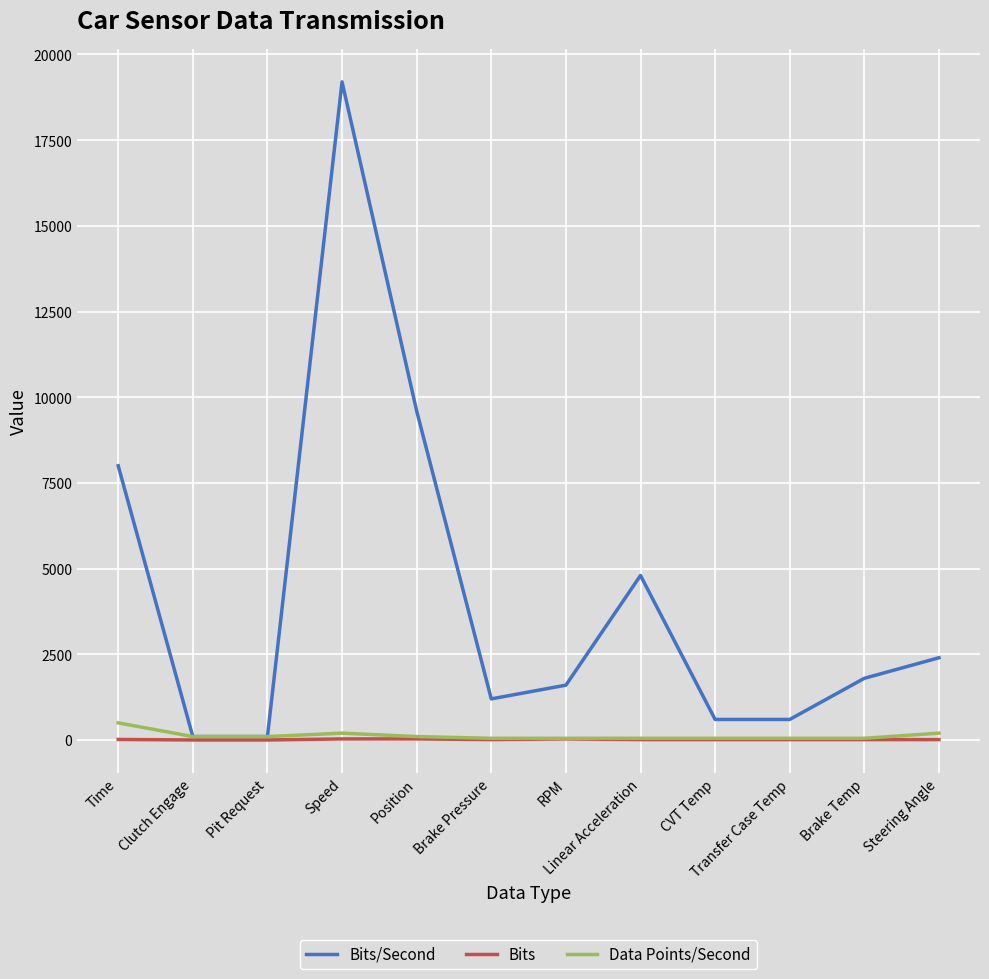

Between Clutch Engage and Position, which series saw the biggest shift?

Bits/Second